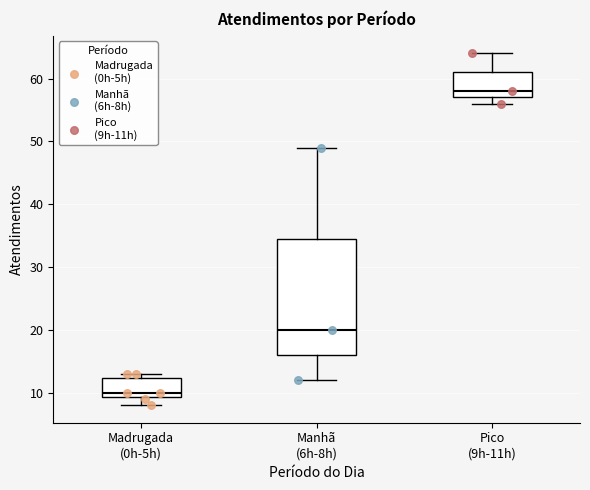

Which box's median line is the lowest?

Madrugada (0h-5h)